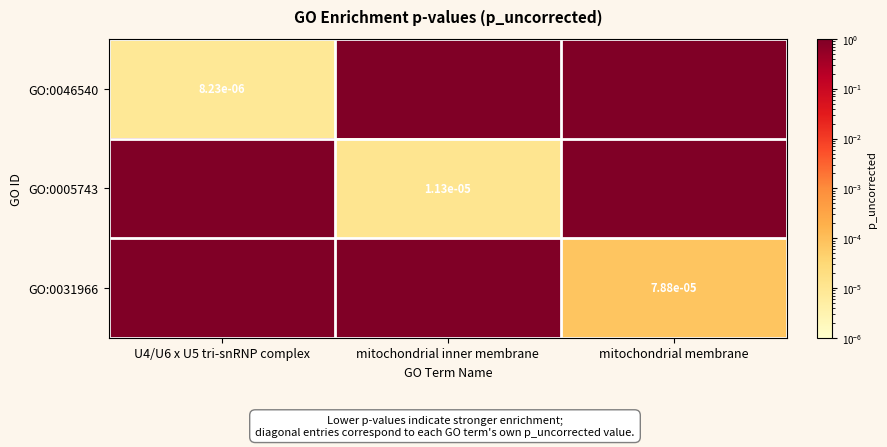

How many data points in GO:0005743 are less than 1?

1